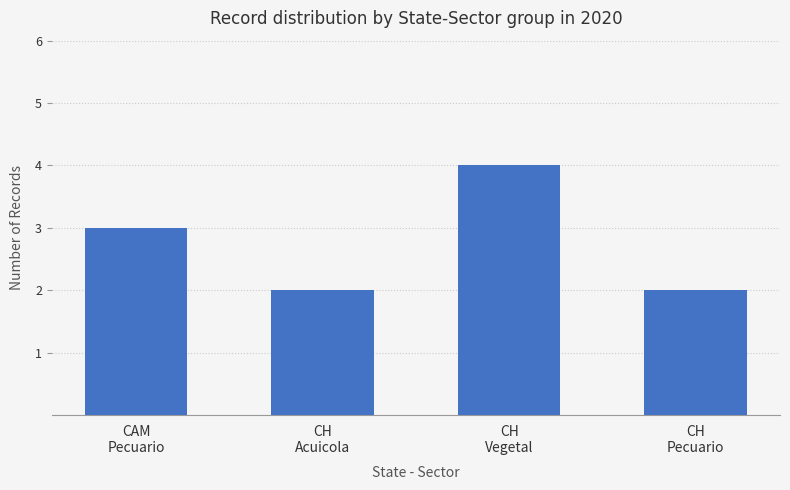

How many bars are there in total?

4